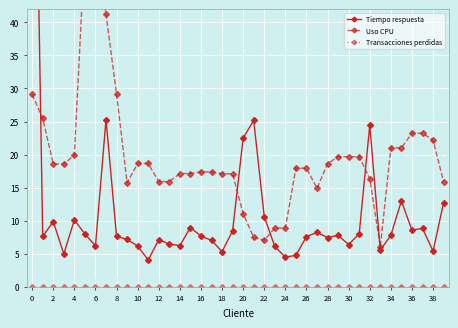

Reading right to left, extract all data points from this chart.

Tiempo respuesta: 12.7	5.4	8.8	8.6	13.0	7.8	5.5	24.4	8.0	6.4	7.8	7.5	8.2	7.6	4.8	4.5	6.1	10.6	25.2	22.5	8.5	5.3	7.0	7.7	9.0	6.2	6.5	7.1	4.0	6.2	7.2	7.6	25.3	6.2	8.0	10.1	5.0	9.9	7.6	102.9
Uso CPU: 15.9	22.2	23.2	23.2	21.0	21.0	6.0	16.4	19.7	19.7	19.7	18.6	14.9	17.9	17.9	8.9	8.9	7.0	7.5	11.1	17.1	17.1	17.4	17.4	17.1	17.1	15.9	15.9	18.6	18.6	15.7	29.1	41.2	51.5	51.5	19.9	18.6	18.6	25.5	29.1
Transacciones perdidas: 0.0	0.0	0.0	0.0	0.0	0.0	0.0	0.0	0.0	0.0	0.0	0.0	0.0	0.0	0.0	0.0	0.0	0.0	0.0	0.0	0.0	0.0	0.0	0.0	0.0	0.0	0.0	0.0	0.0	0.0	0.0	0.0	0.0	0.0	0.0	0.0	0.0	0.0	0.0	0.0